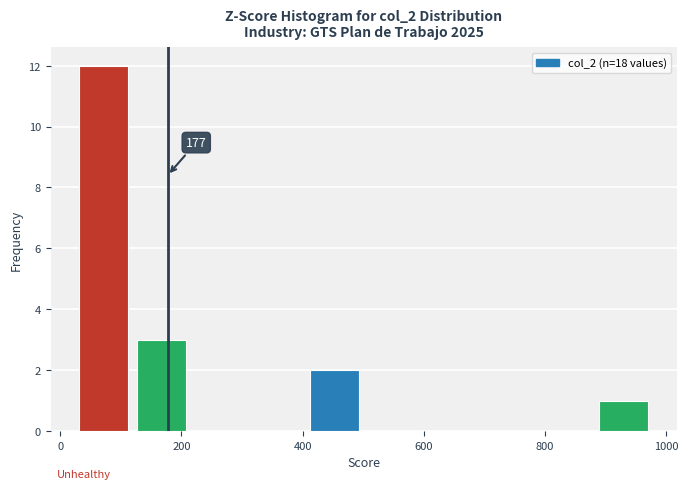

Over which range of the x-axis is the bar tallest?

20 to 120